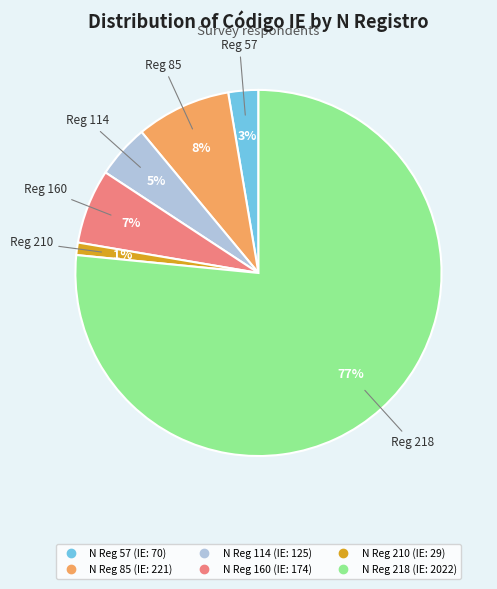

To the nearest percent, what is the average slice percentage?

17%